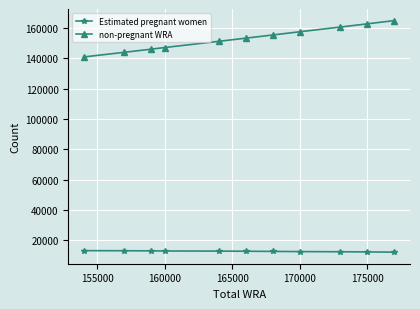

True or false: non-pregnant WRA and Estimated pregnant women intersect in this chart.

False